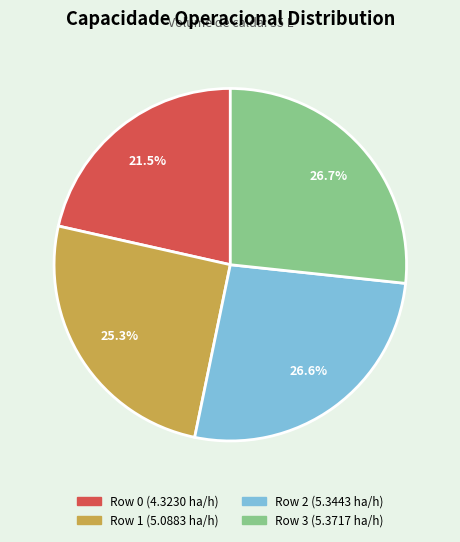

Does Row 1 represent more than half of the total?

No